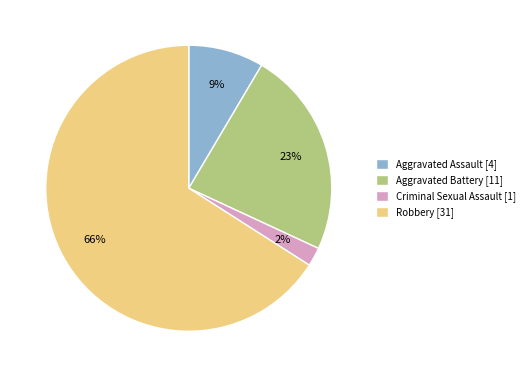

Between Aggravated Battery and Criminal Sexual Assault, which is larger?

Aggravated Battery